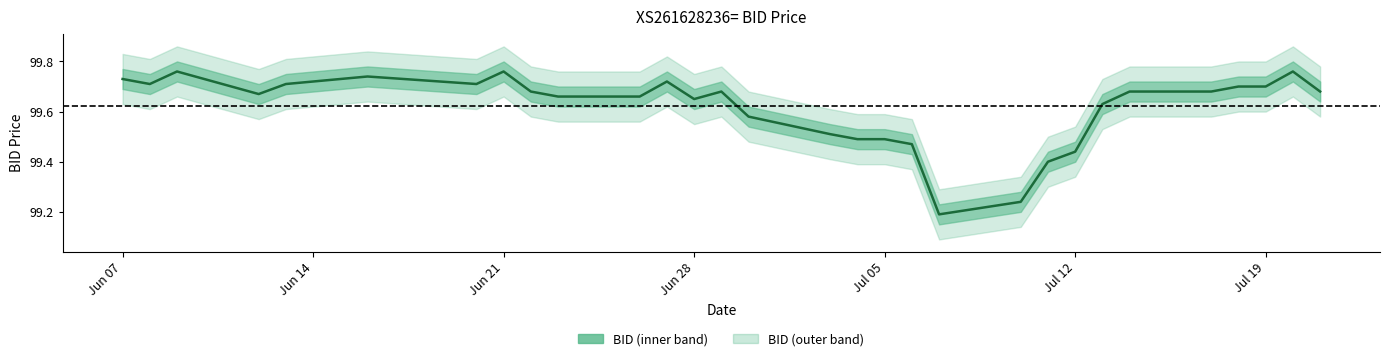

What is the minimum value shown in the chart?

99.2